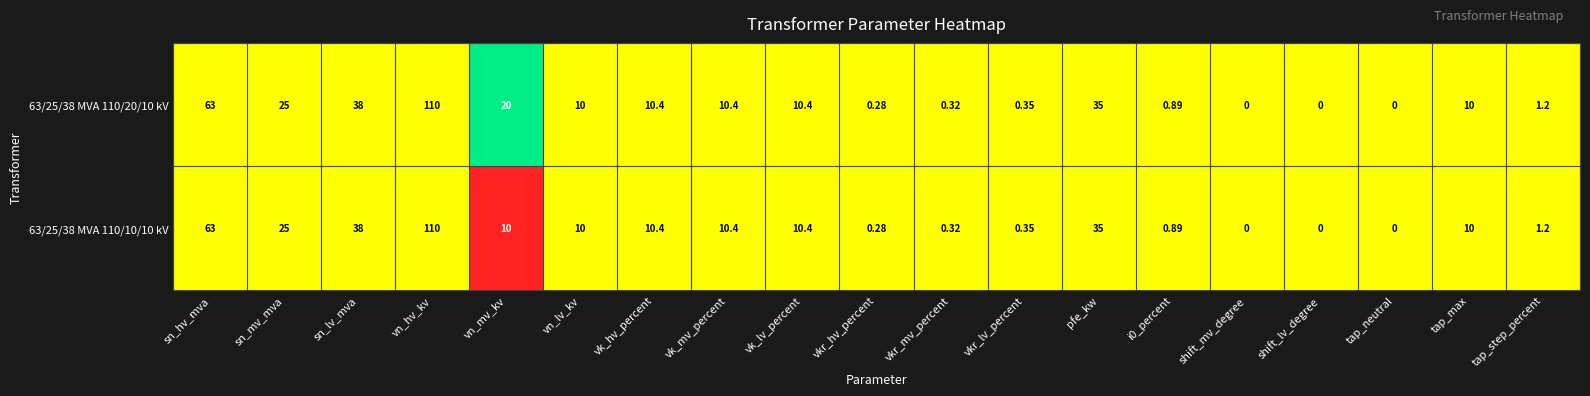

Which series has the largest total across all categories?

63/25/38 MVA 110/20/10 kV